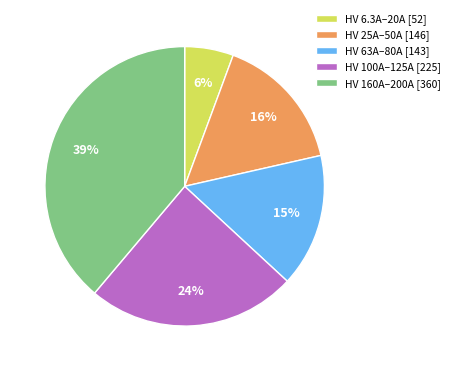

Which has a higher value, HV 100A–125A [225] or HV 63A–80A [143]?

HV 100A–125A [225]